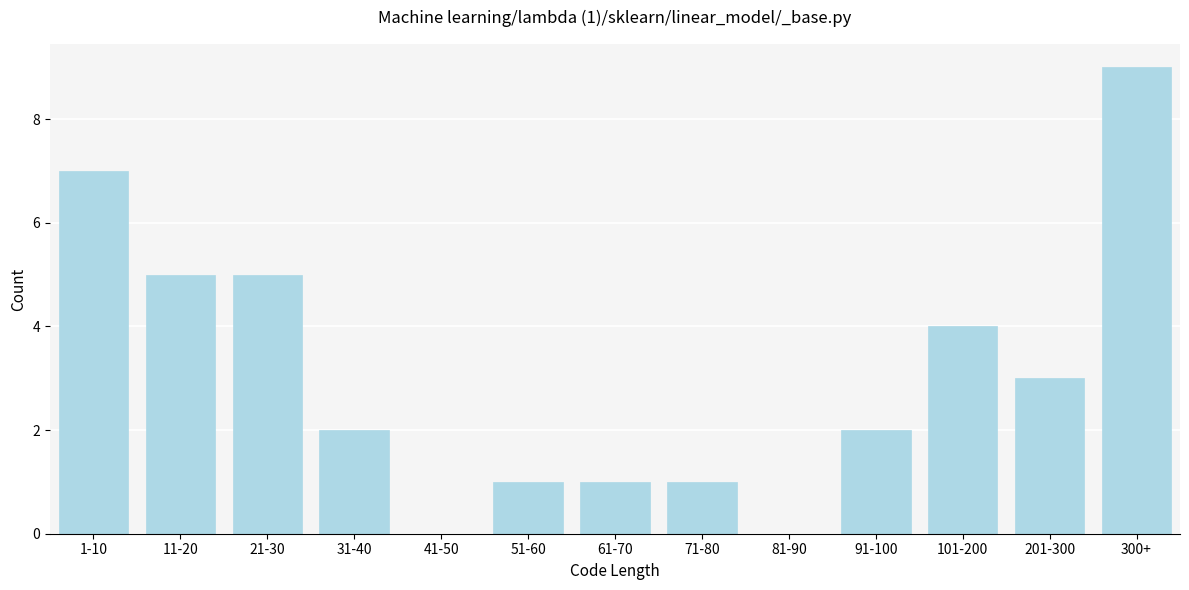

Reading right to left, extract all data points from this chart.

300+=9	201-300=3	101-200=4	91-100=2	81-90=0	71-80=1	61-70=1	51-60=1	41-50=0	31-40=2	21-30=5	11-20=5	1-10=7